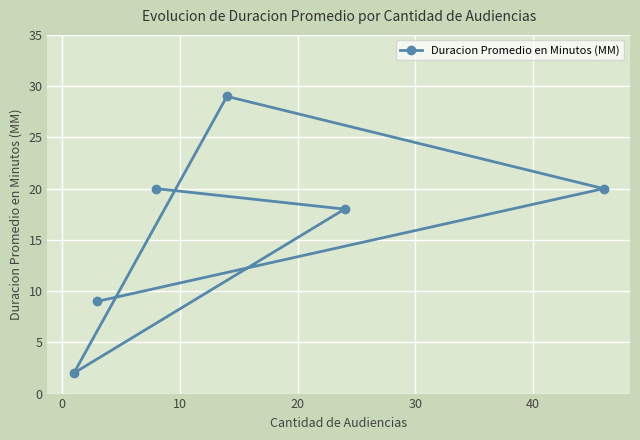

What is the difference between the second highest and second lowest values?

11